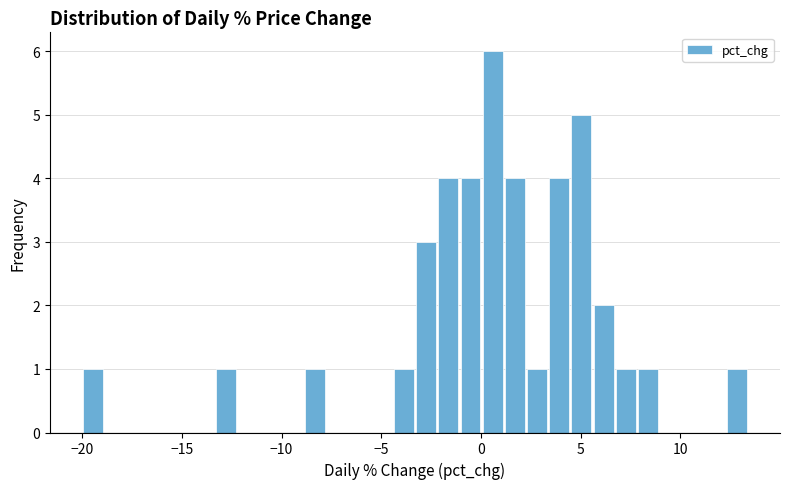

Read against the x-axis, roughly where is the centre of the tallest bar?

0.5